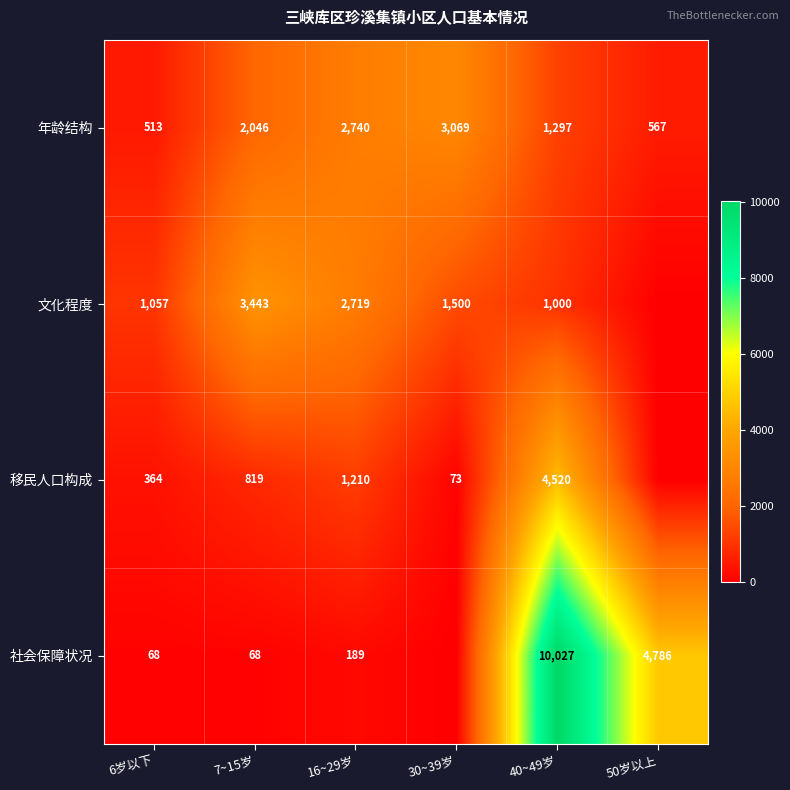

Between 16~29岁 and 7~15岁, which is larger?

16~29岁